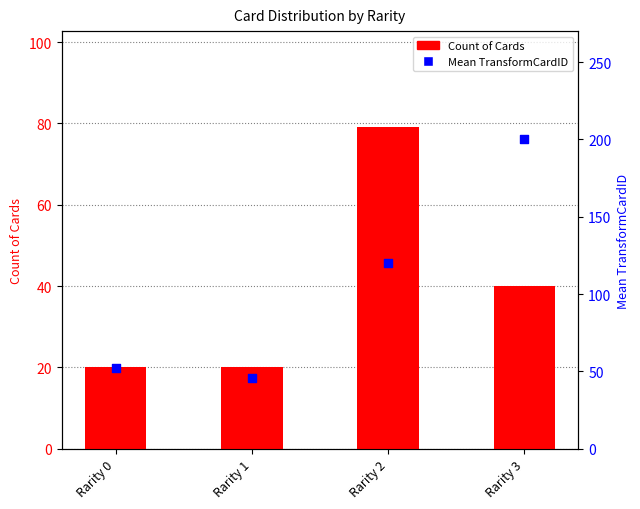

What are all the series names shown in the legend?

Count of Cards, Mean TransformCardID